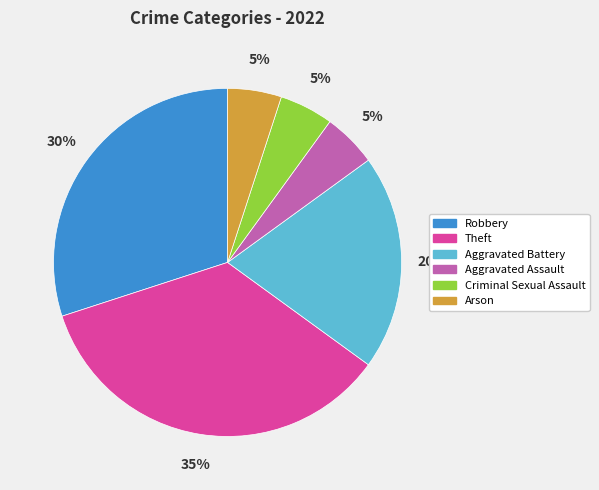

Approximately how many times larger is the value at Aggravated Battery compared to Robbery?

0.7